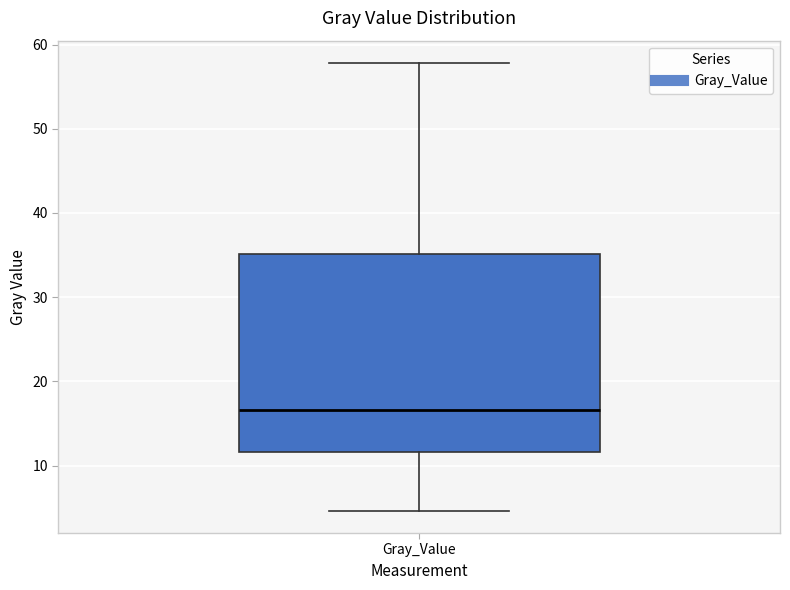

Transcribe this box plot: give where the median line is, the range the box spans, and where the two whiskers end, as read against the y-axis. The values are not printed on the chart, so give them approximately, as read against the axis.

median 17, box 12 to 35, whiskers 5 to 58